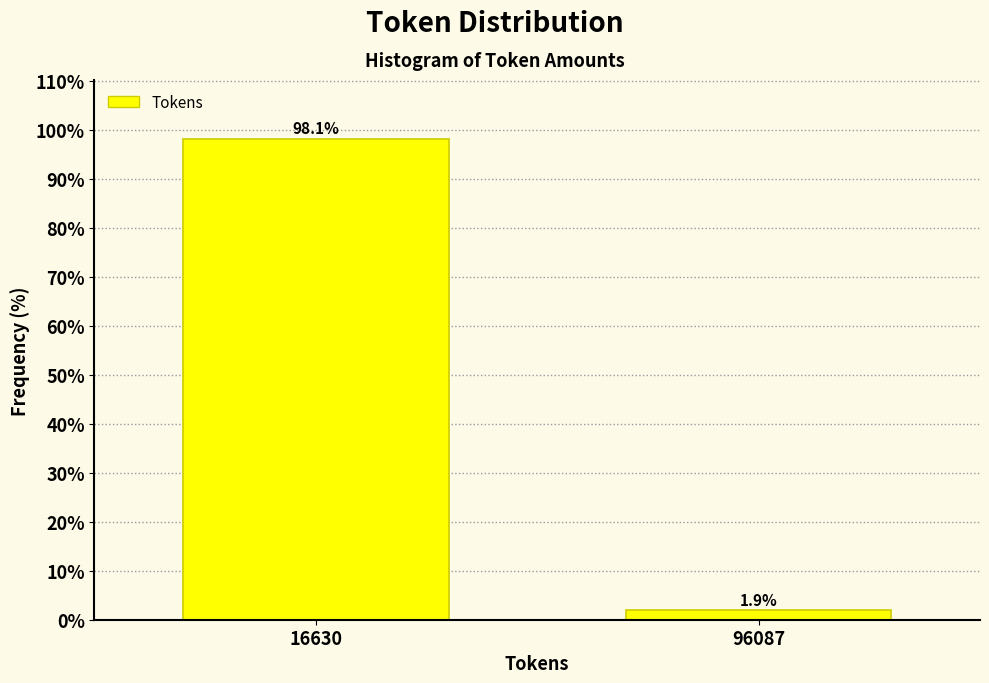

Reading left to right, extract all data points from this chart.

16630=98.1	96087=1.9